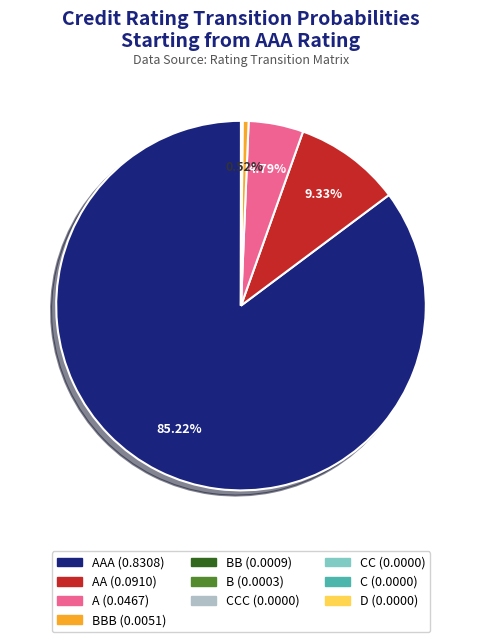

Does any single category account for the majority?

Yes